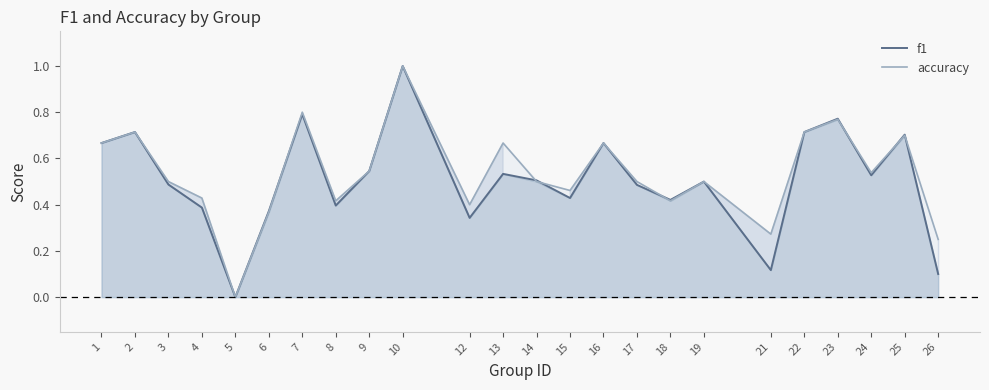

What are all the series names shown in the legend?

f1, accuracy